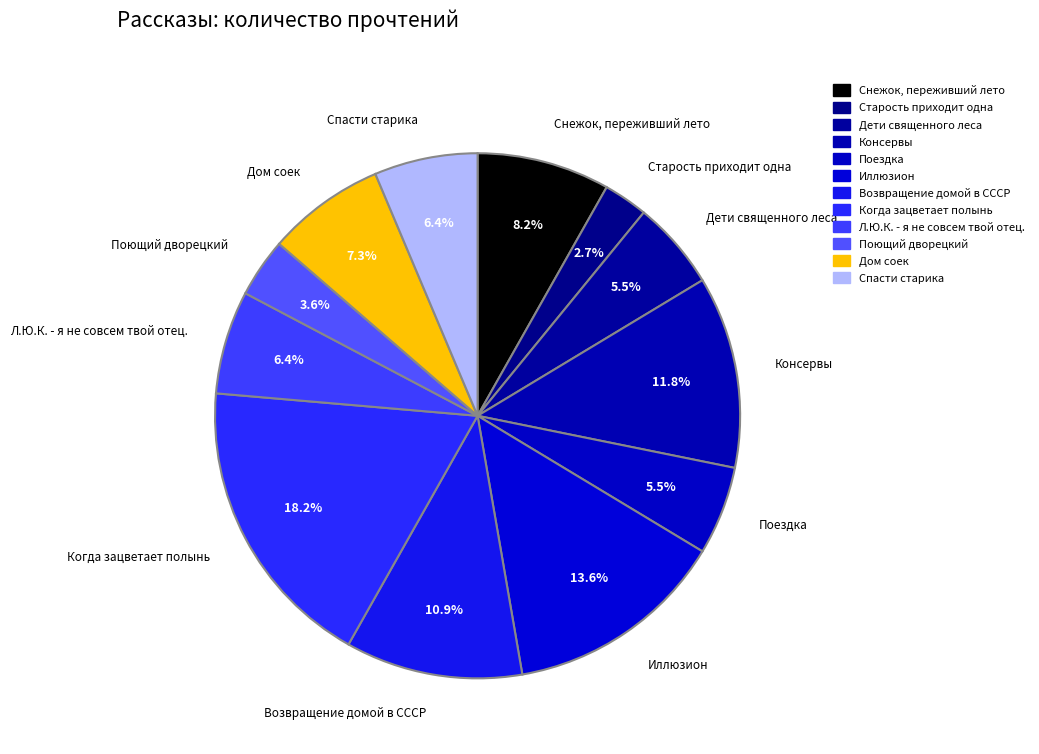

To the nearest percent, what is the average slice percentage?

8%